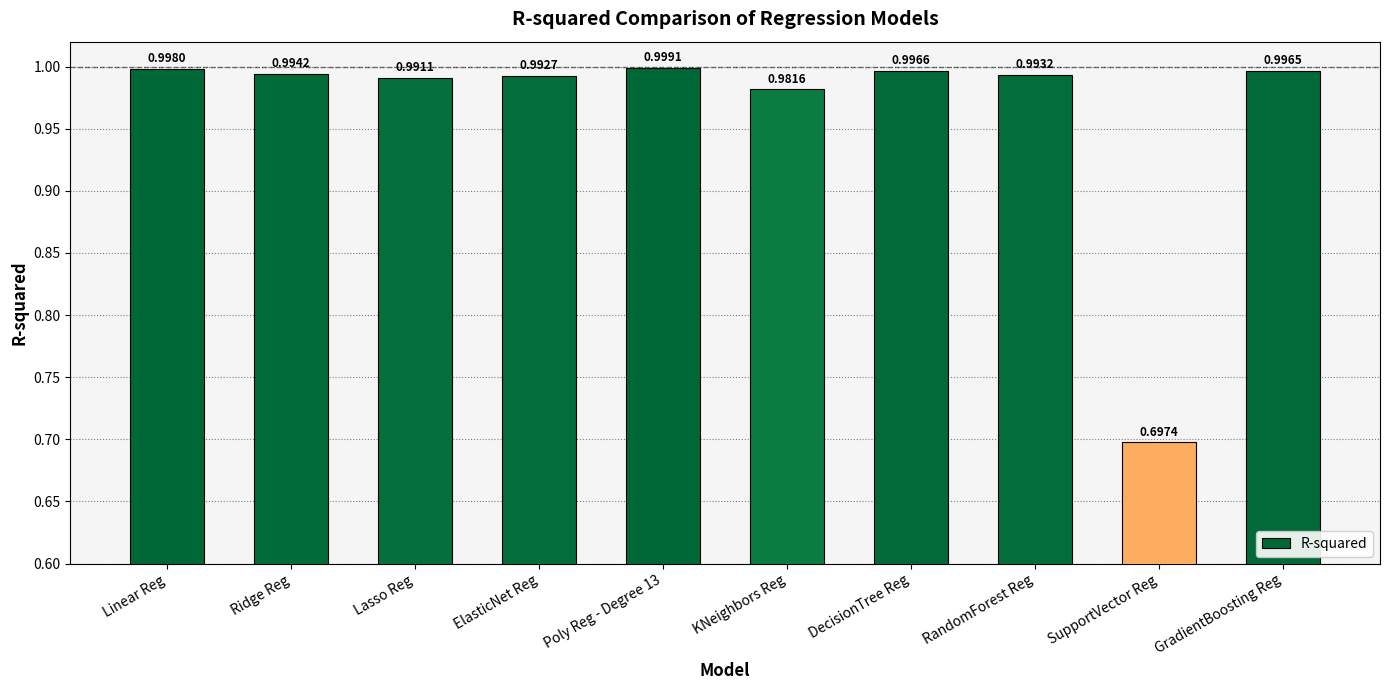

What position from the right is ElasticNet Reg?

7